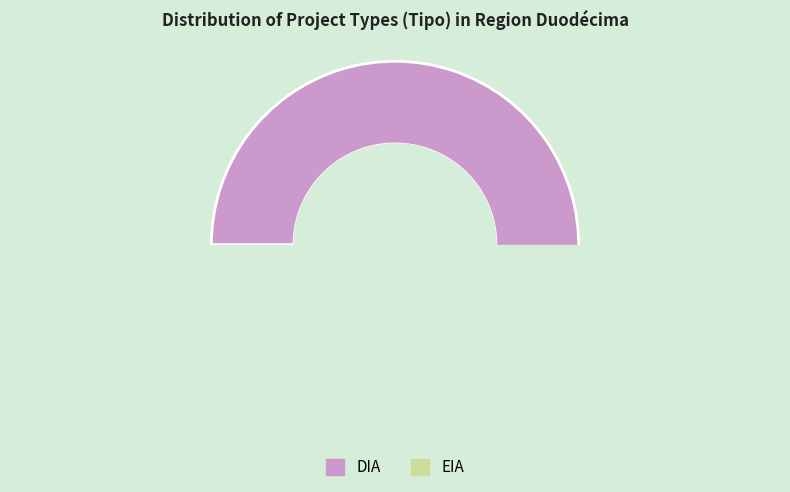

How many slices are in this pie chart?

2